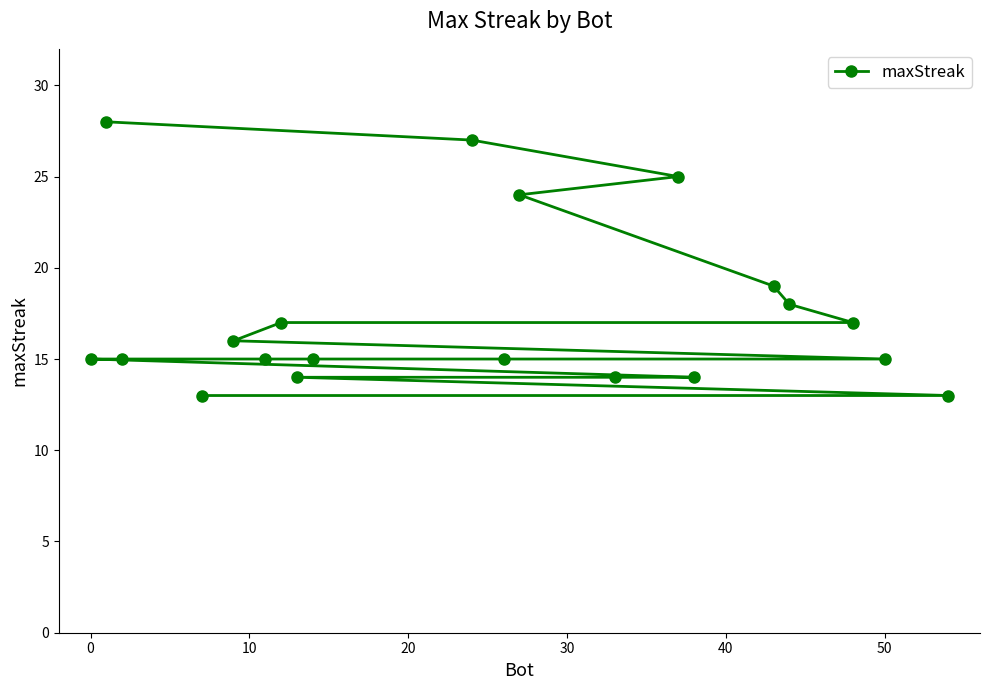

What is the sum of all values?

349